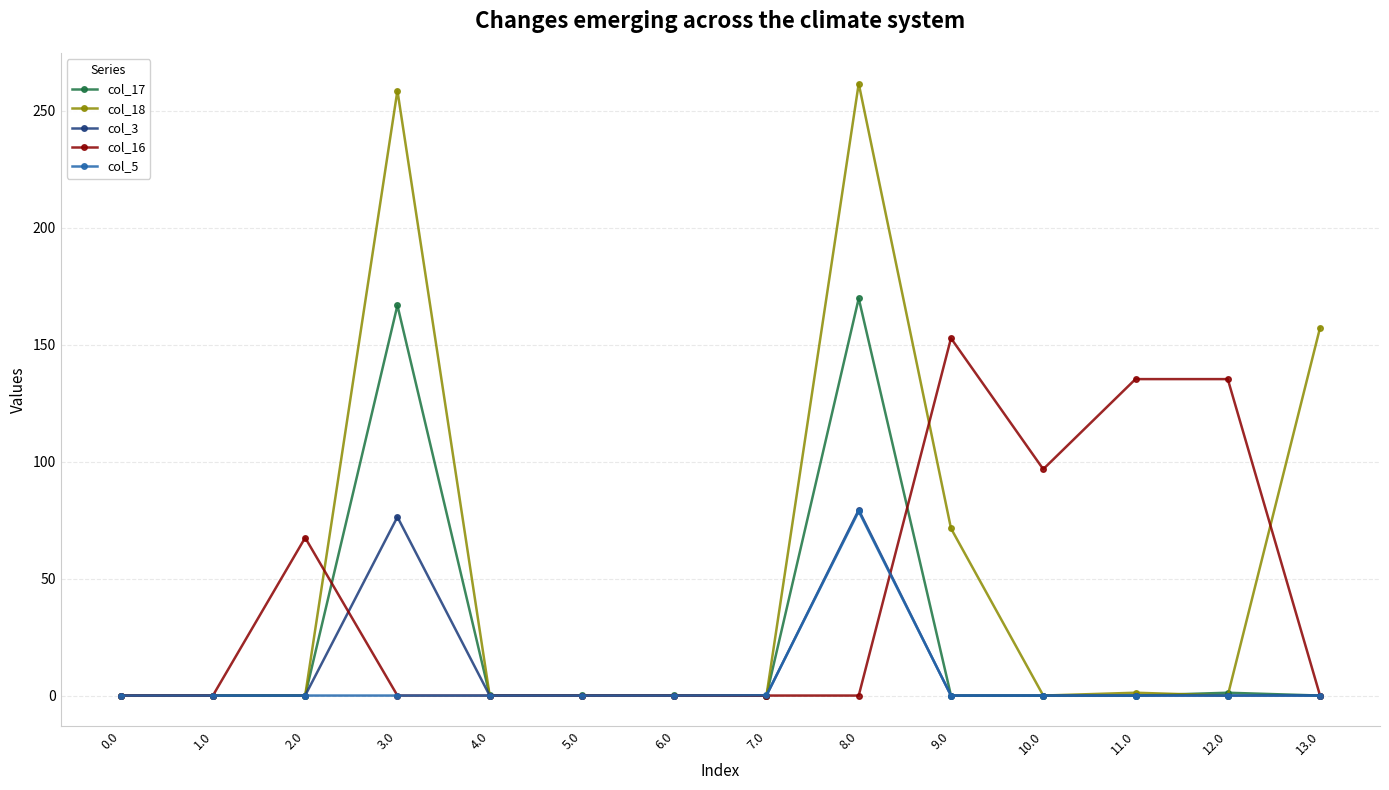

How many series are shown in this chart?

5